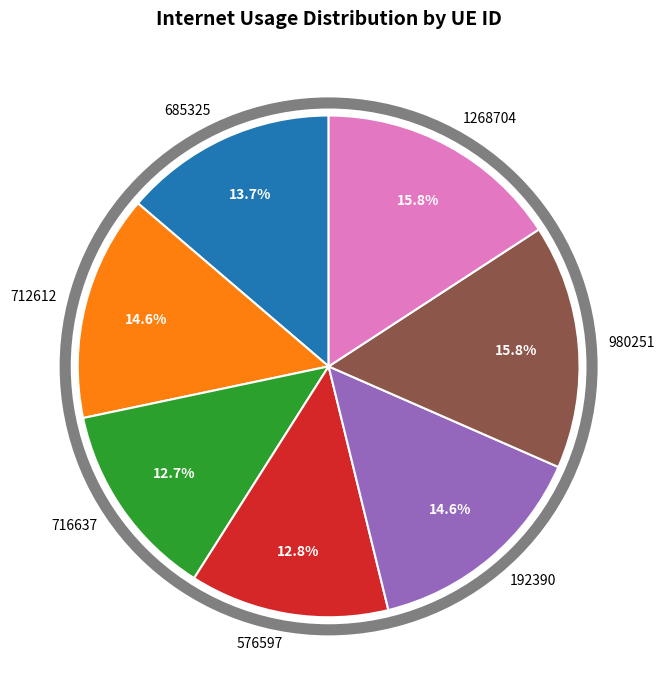

Is there any slice that represents more than half of the pie?

No